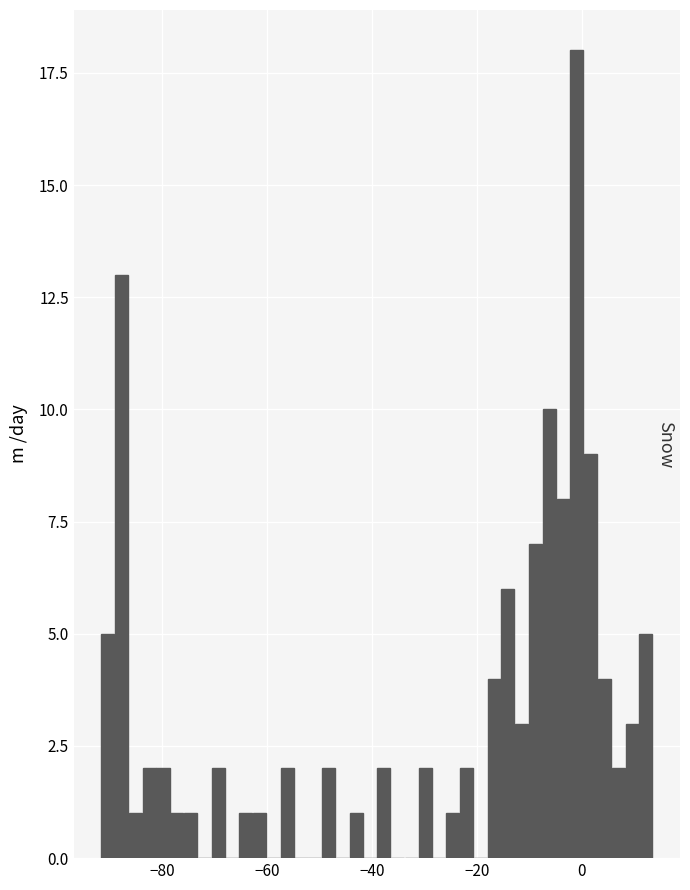

Around what value on the x-axis is the tallest bar? Give the approximate position of its centre, as read against the axis.

0